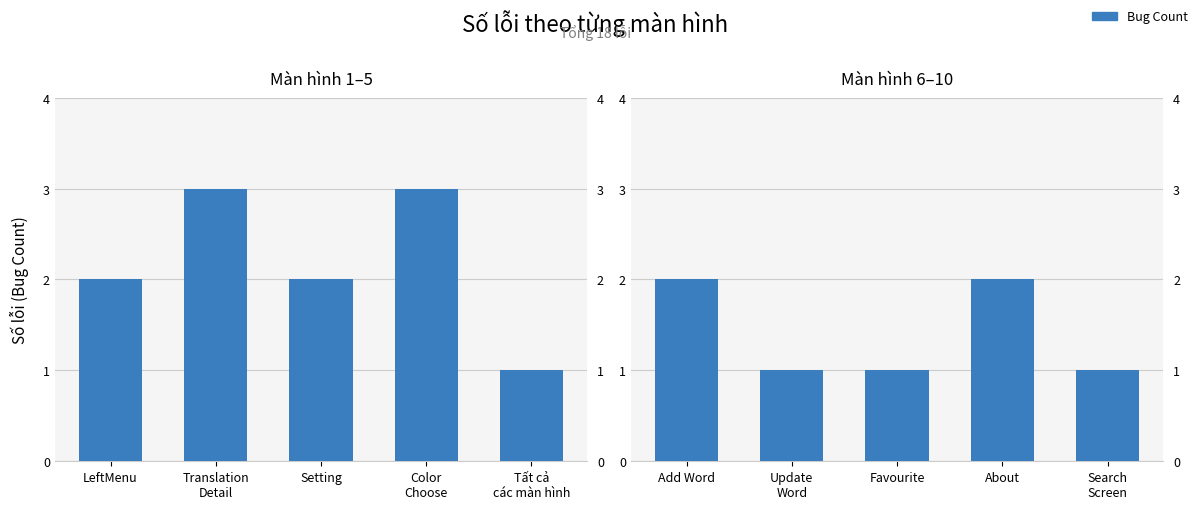

True or false: the data shows 0 at Search Screen.

False